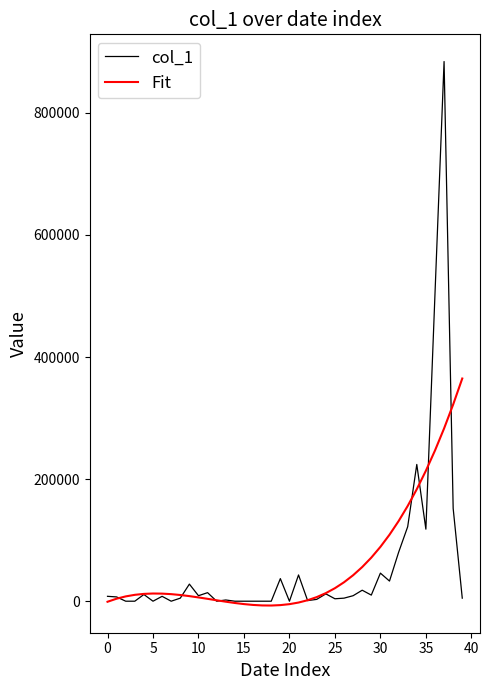

Rank the series by their maximum value, from highest to lowest.

col_1, Fit